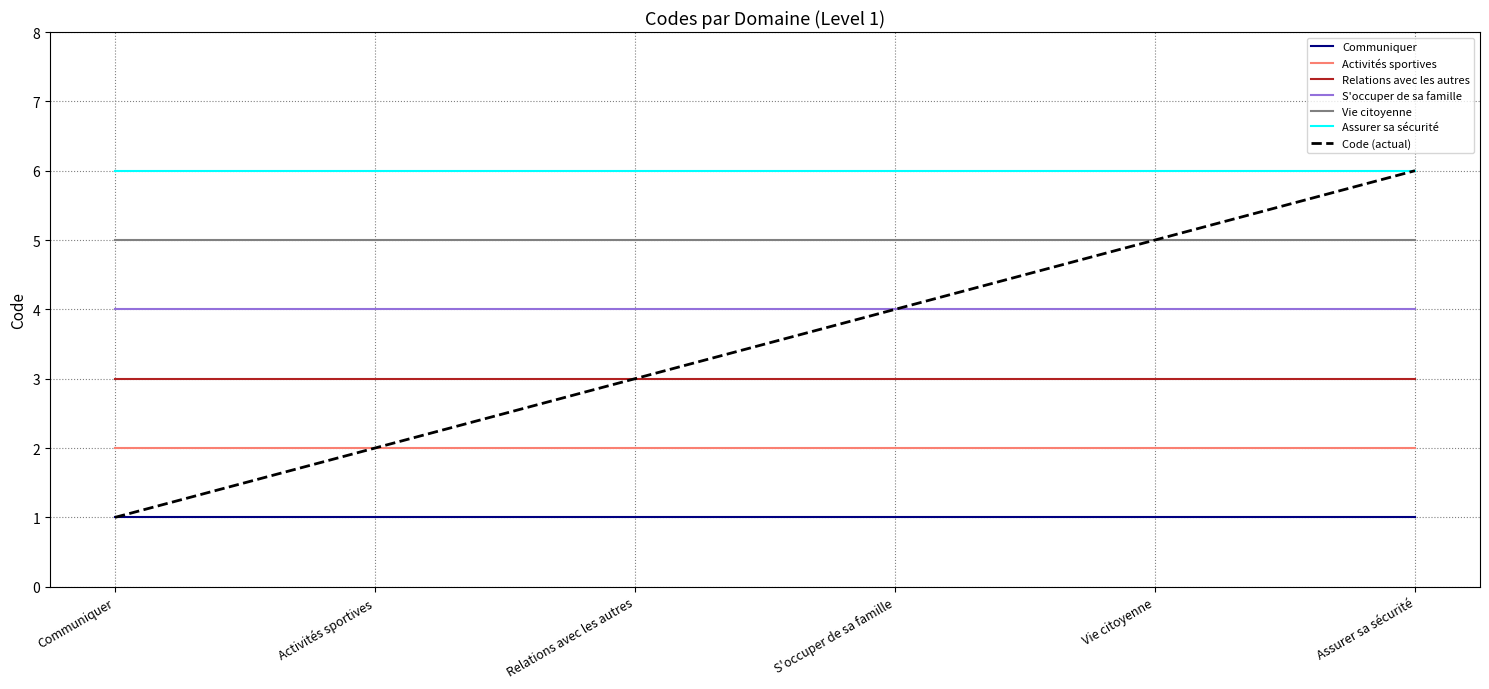

Which series changed the most between Communiquer and Assurer sa sécurité?

Code (actual)